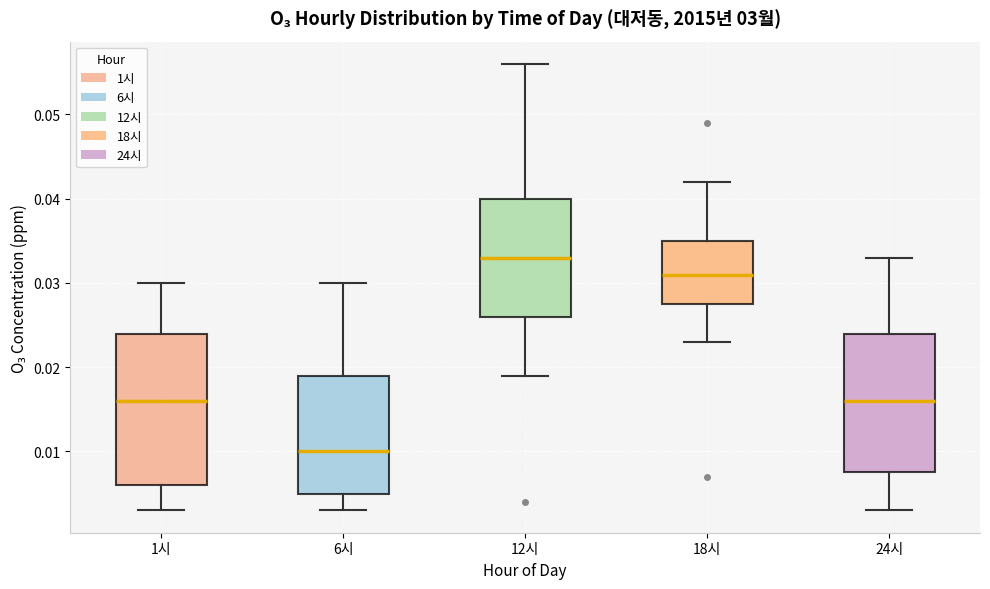

Which box is the tallest, from its lower edge to its upper edge?

1시